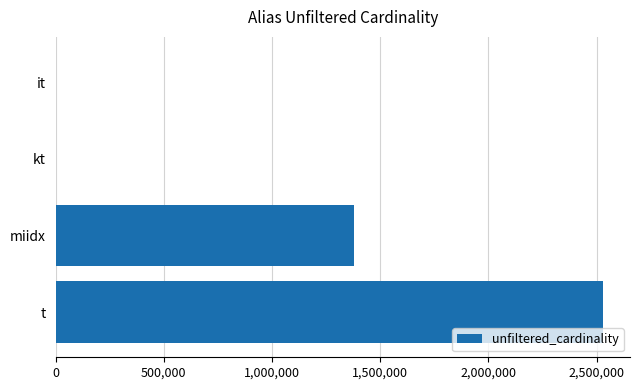

Does the chart contain stacked bars?

No